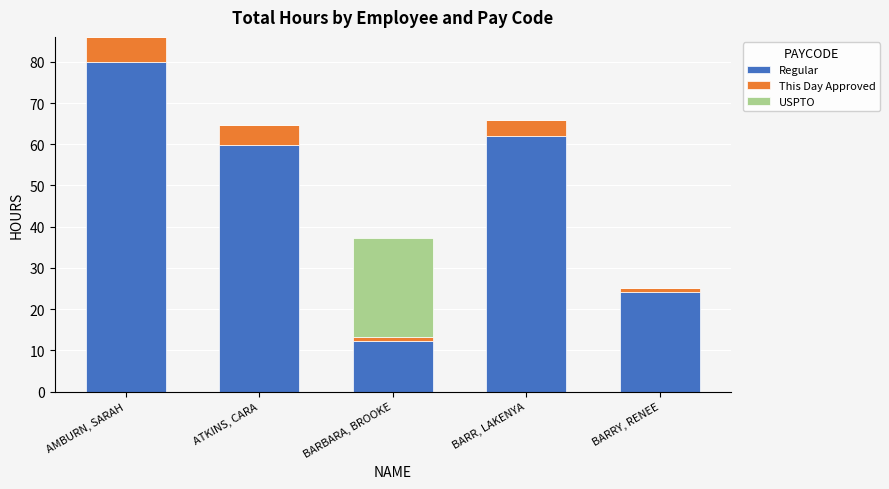

At which category is the sum across all series the highest?

AMBURN, SARAH